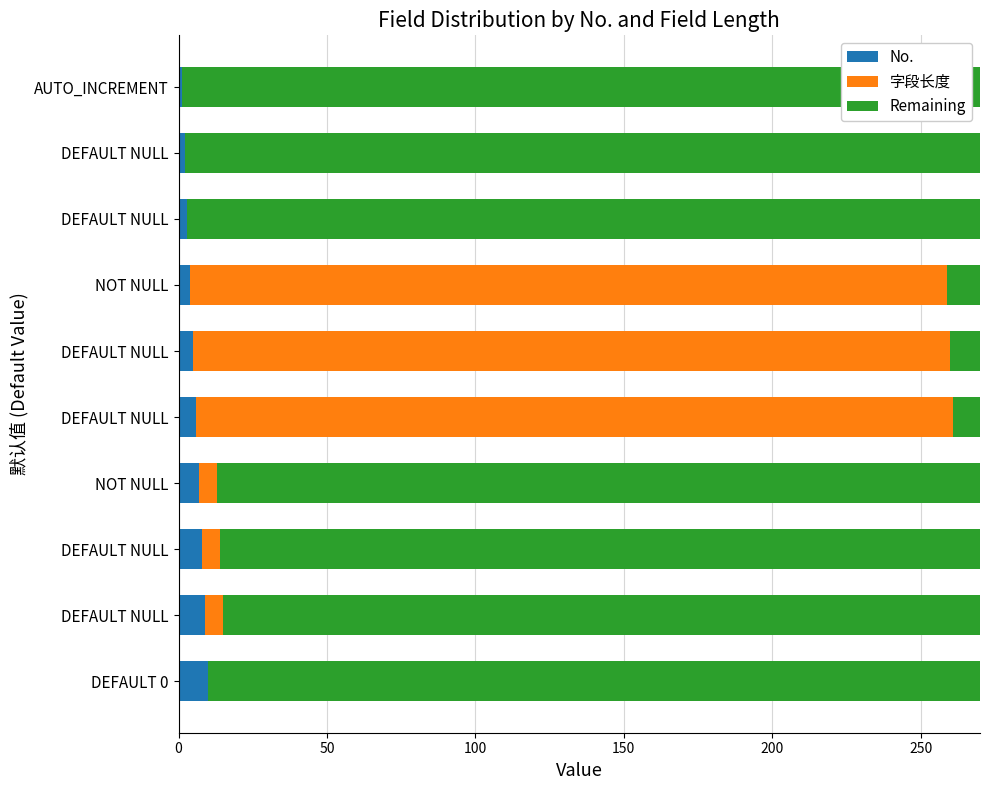

List the series in order of their overall mean, lowest first.

No., 字段长度, Remaining